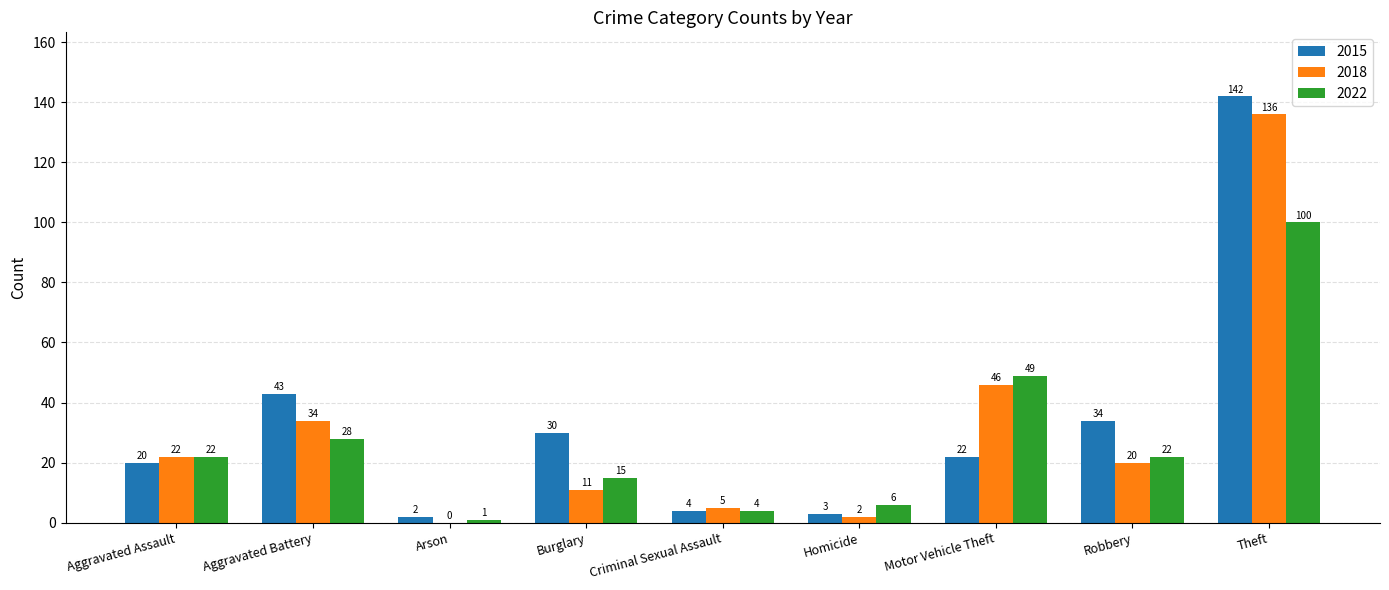

What is the highest value of the 2018 series?

136